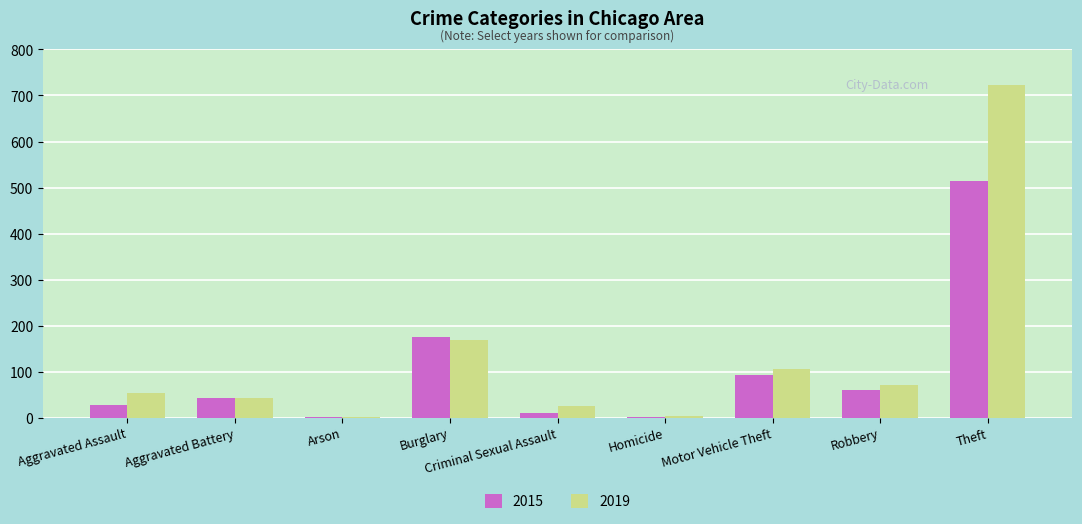

Which category has the highest value in the 2019 series?

Theft